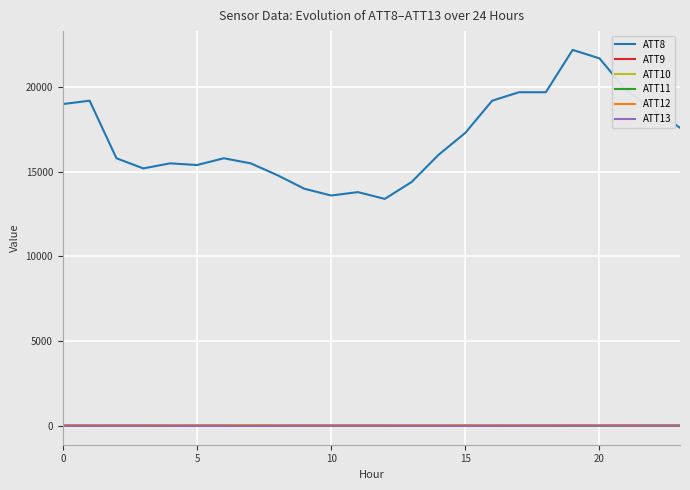

Which series has the largest total across all categories?

ATT8